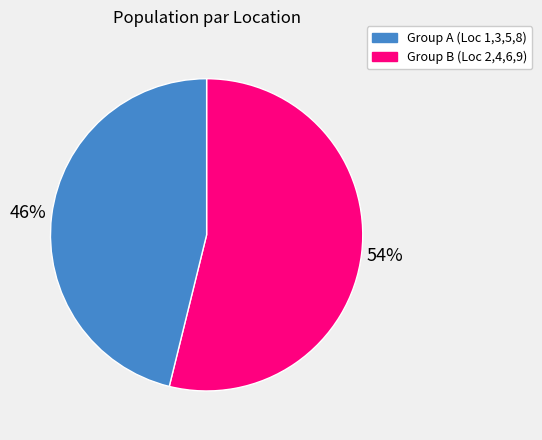

To the nearest percent, what is the average slice percentage?

50%